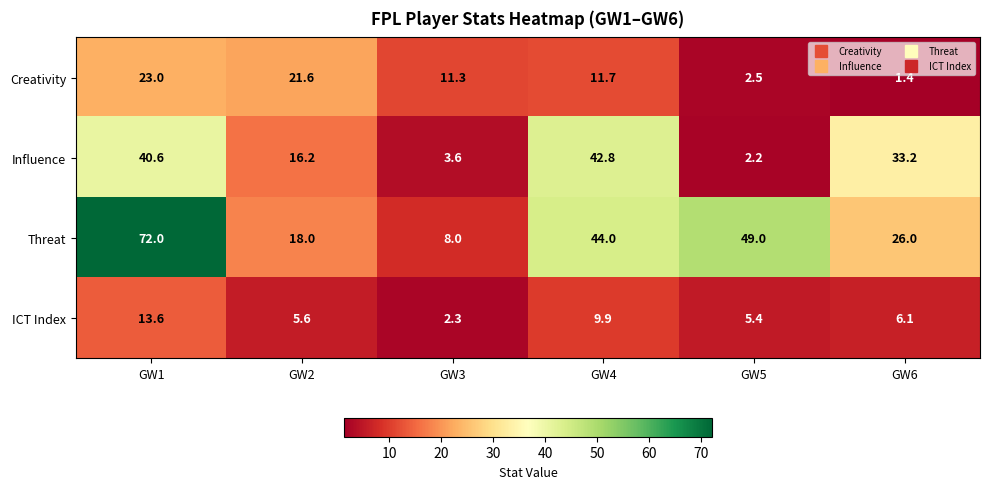

What is the greatest value displayed?

72.0